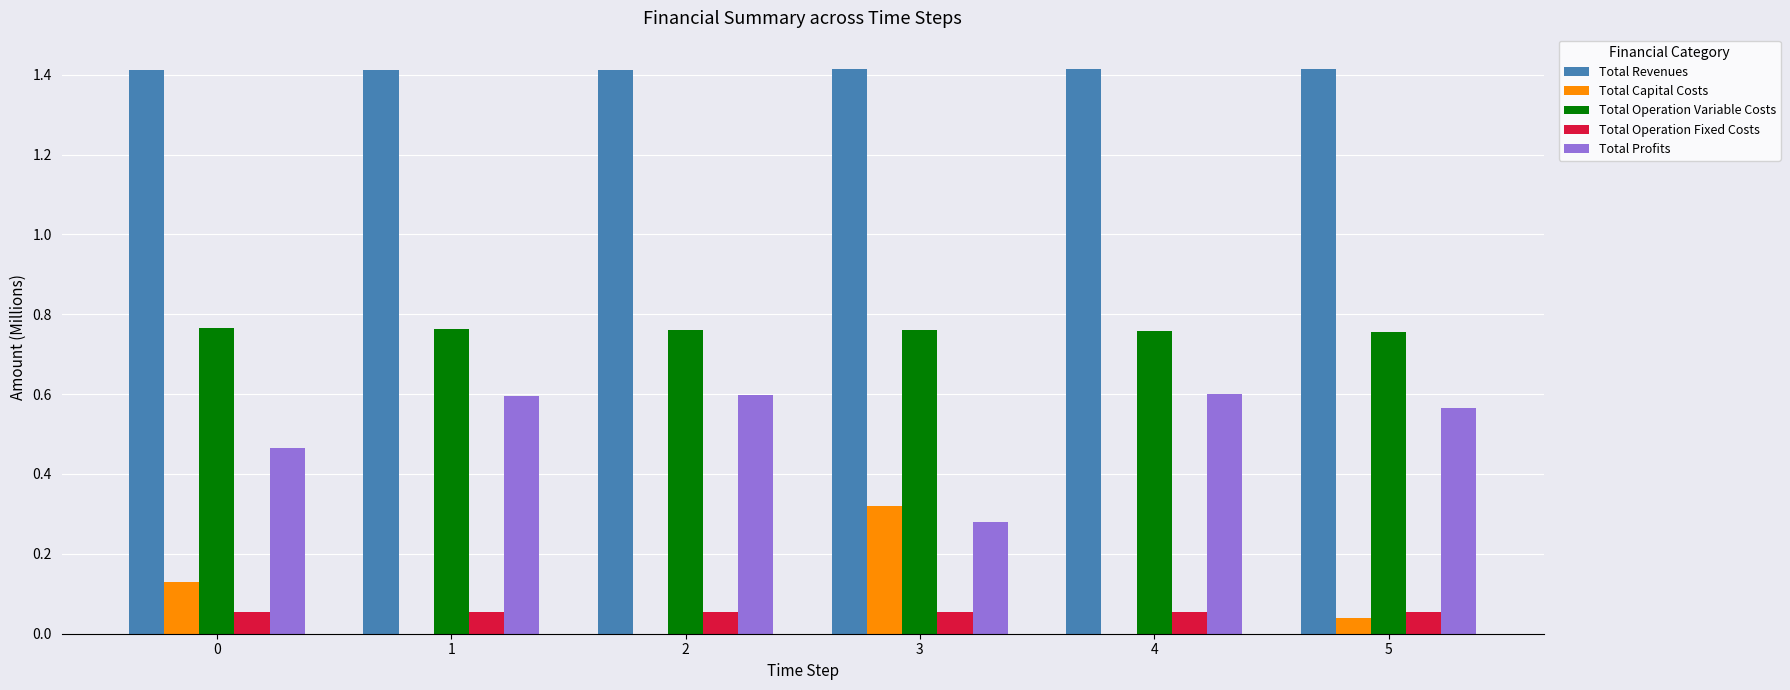

The value of Total Profits at 1 is 0.6. True or false?

True